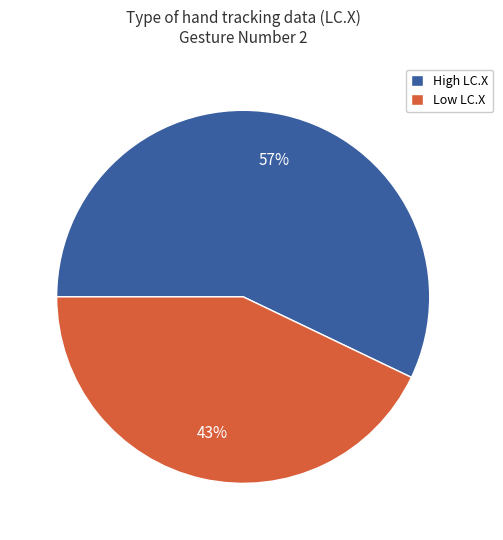

Is there a majority slice in this chart?

Yes